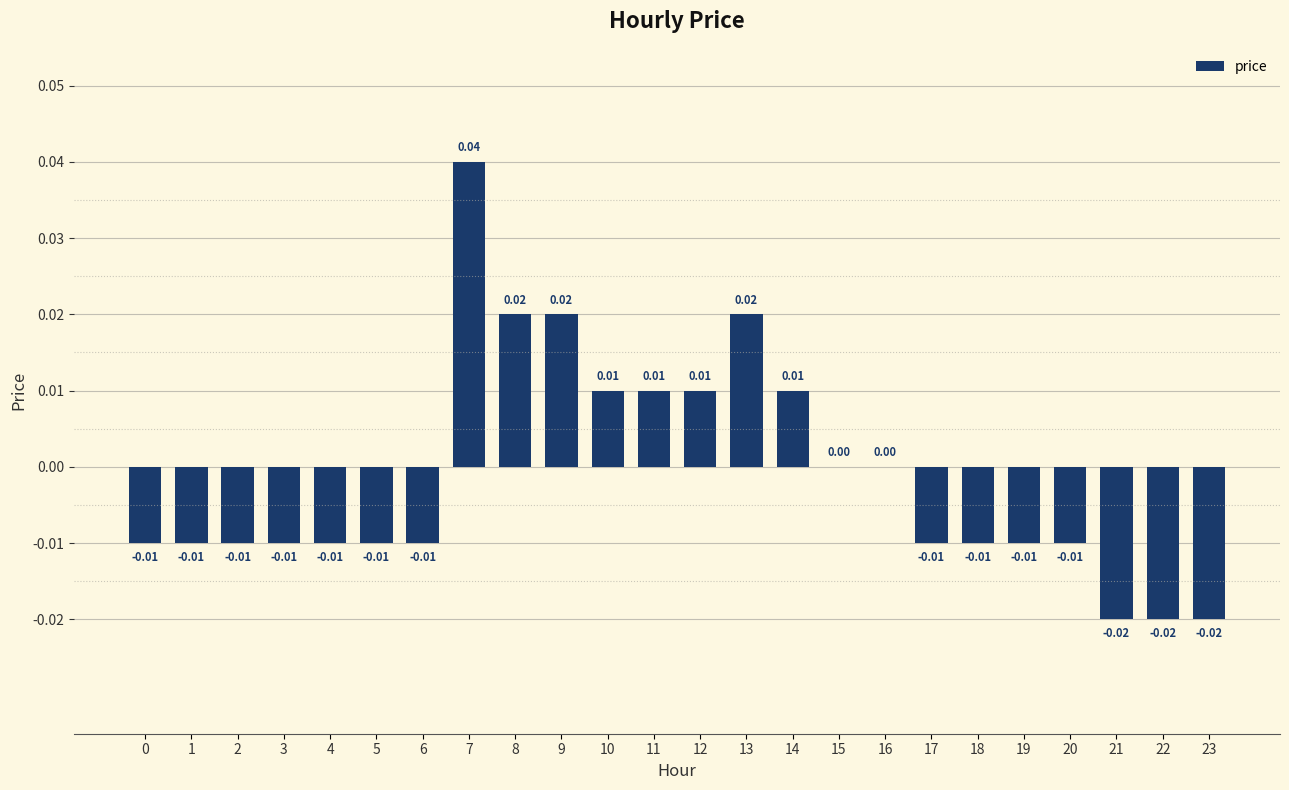

Which has a higher value, 4 or 9?

9